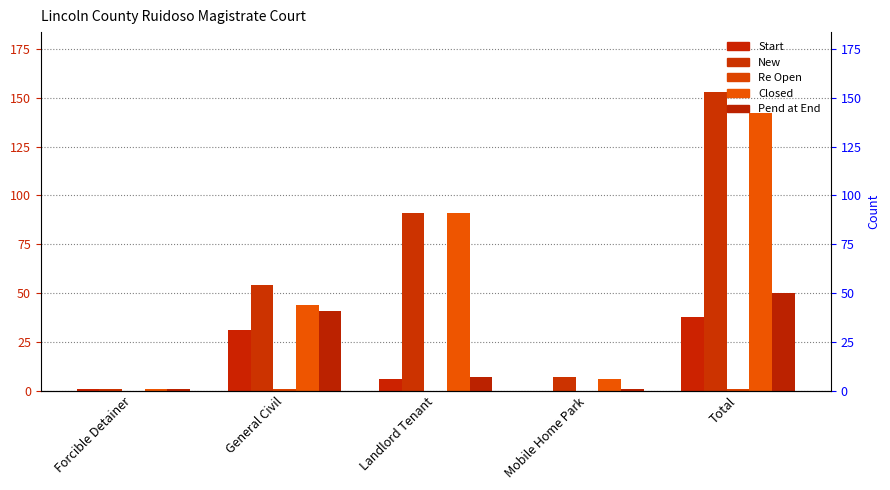

Is it true that New equals 11 at Mobile Home Park?

False